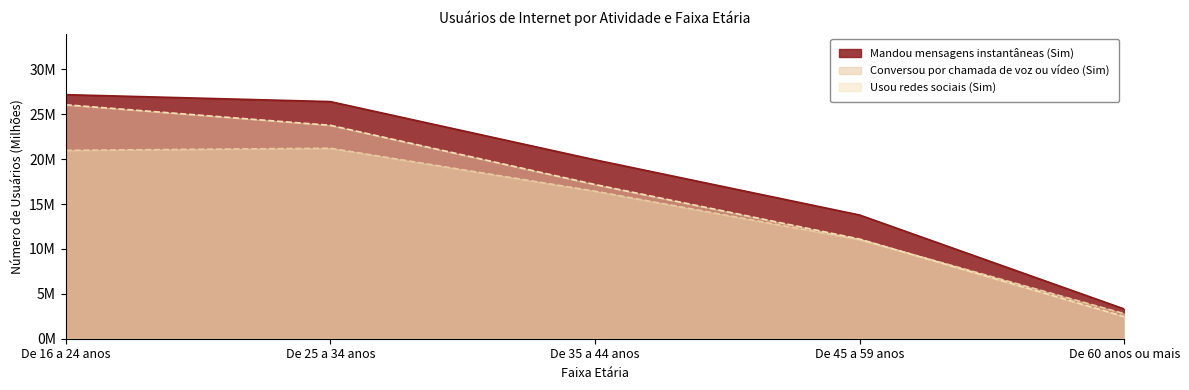

True or false: Mandou mensagens instantâneas (Sim) and Usou redes sociais (Sim) intersect in this chart.

False